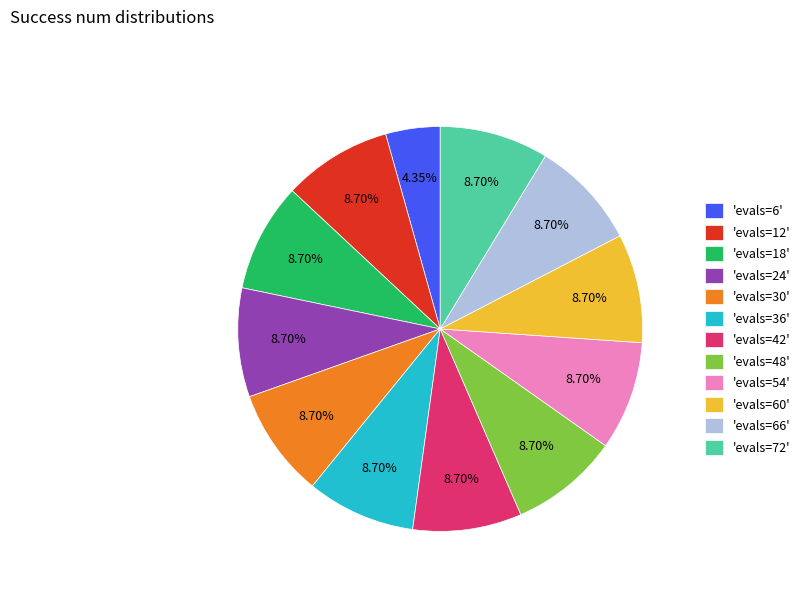

How many segments does this pie chart have?

12